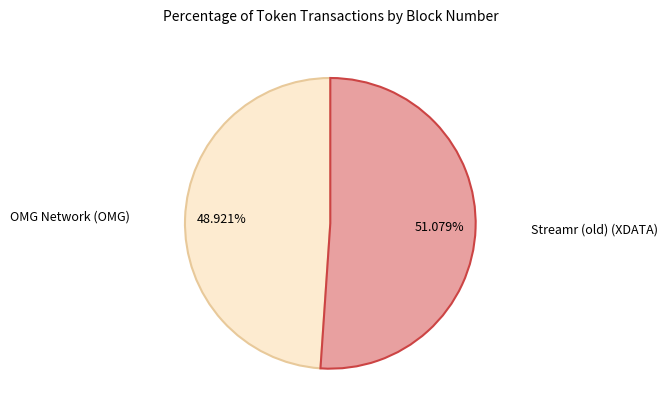

Which slice is the smallest?

OMG Network (OMG)